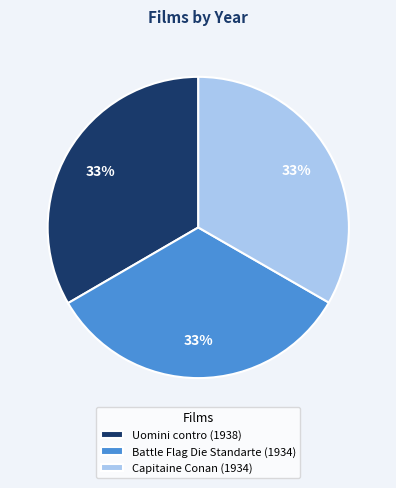

Count the number of slices in the pie.

3